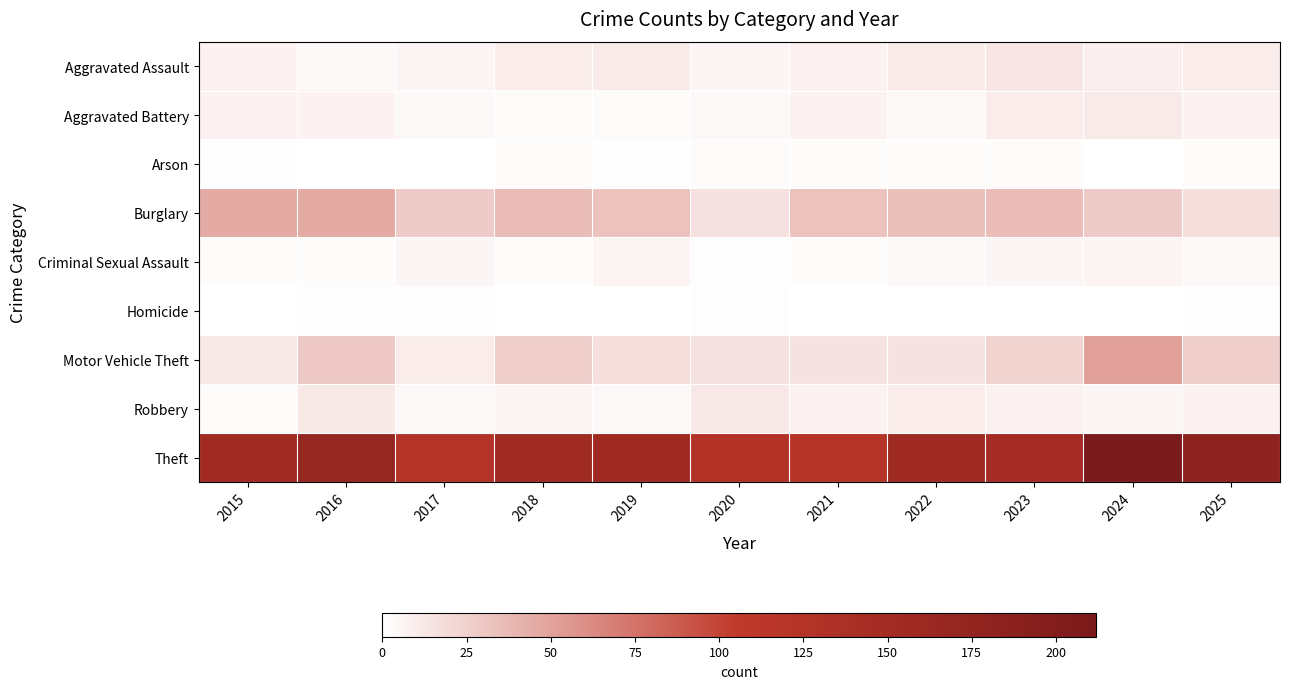

List the series in order of their peak value, highest first.

Theft, Motor Vehicle Theft, Burglary, Aggravated Assault, Robbery, Aggravated Battery, Criminal Sexual Assault, Arson, Homicide